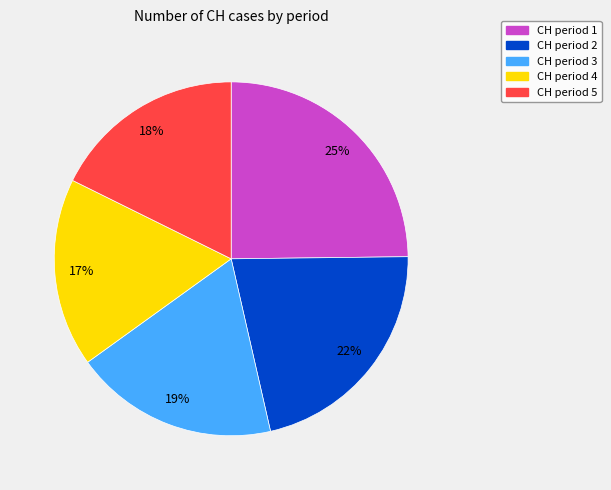

To the nearest percent, what is the difference between the largest and smallest slice percentages?

8%